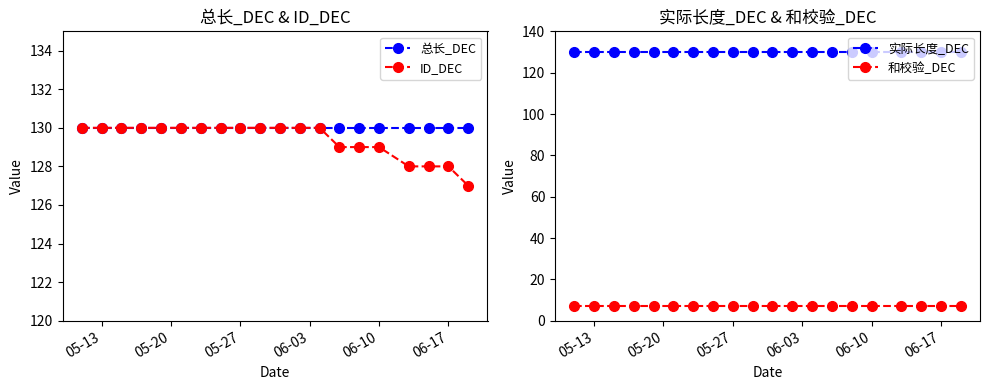

The value of 实际长度_DEC at 05-27 is 130. True or false?

True